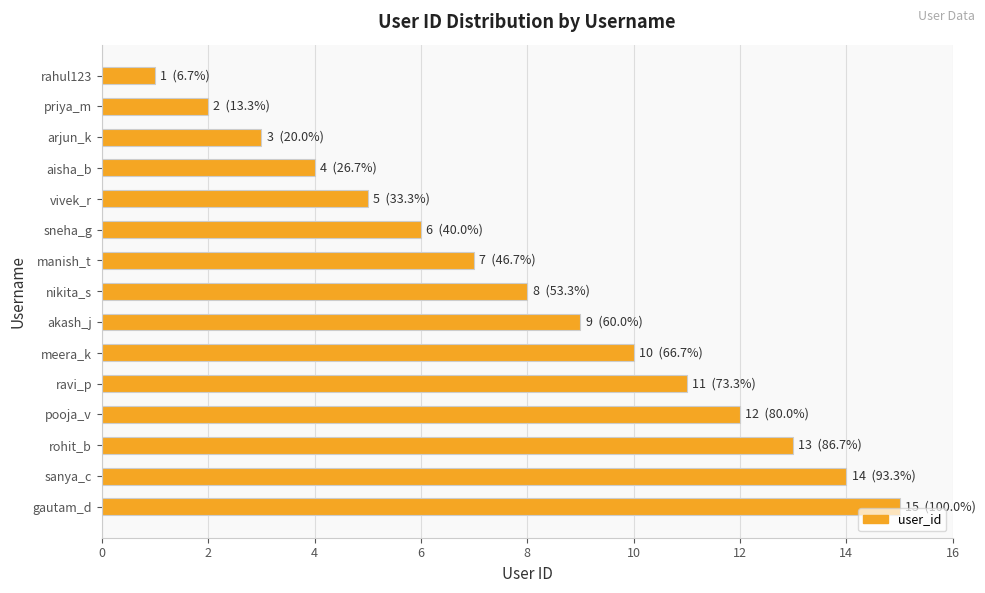

What is the maximum value shown in the chart?

15